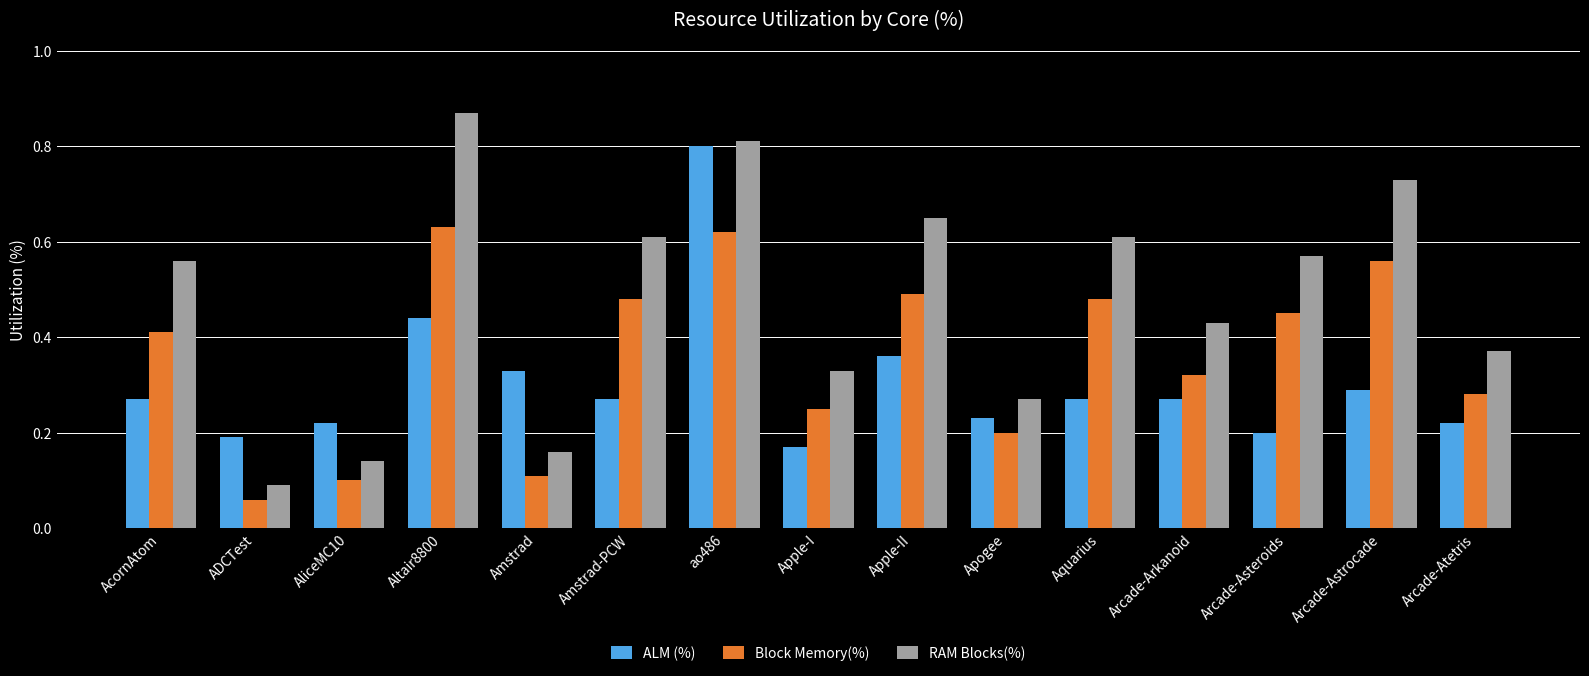

The value of Block Memory(%) at Aquarius is 0.3. True or false?

False